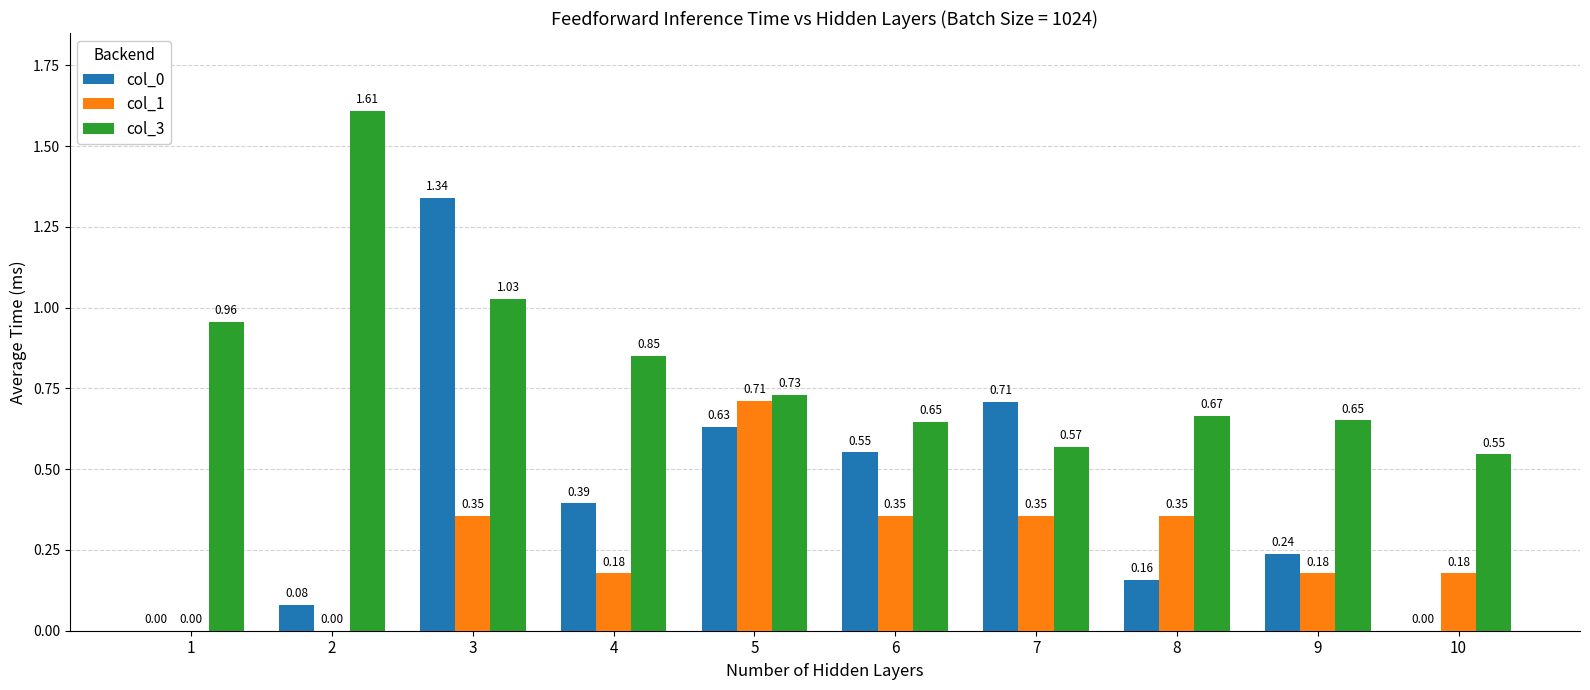

Is the value of col_1 at 2 greater than the value of col_3 at 1?

No